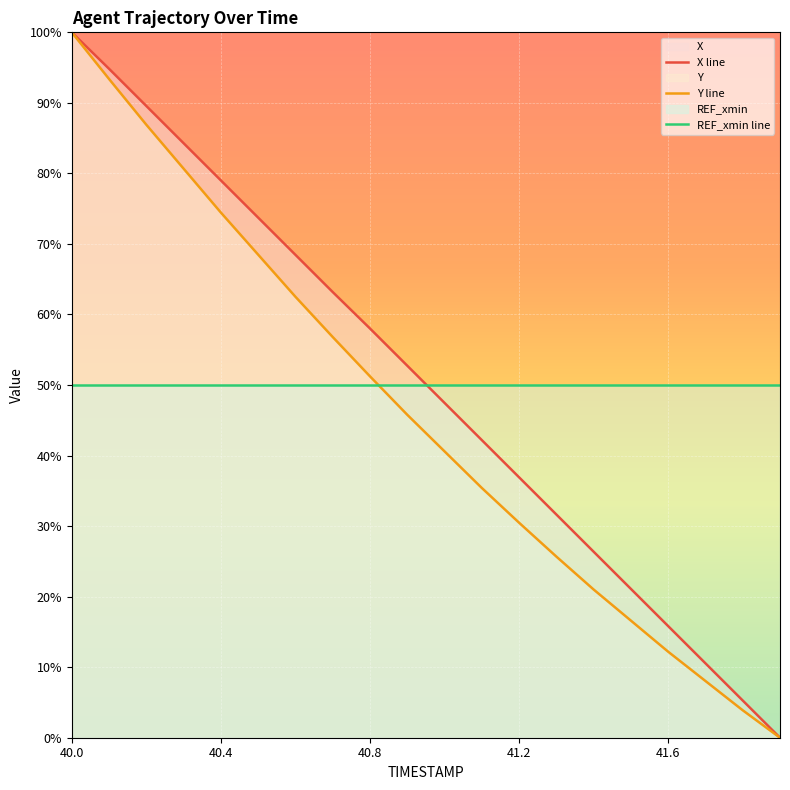

What is the average value of the X line series?

50.1